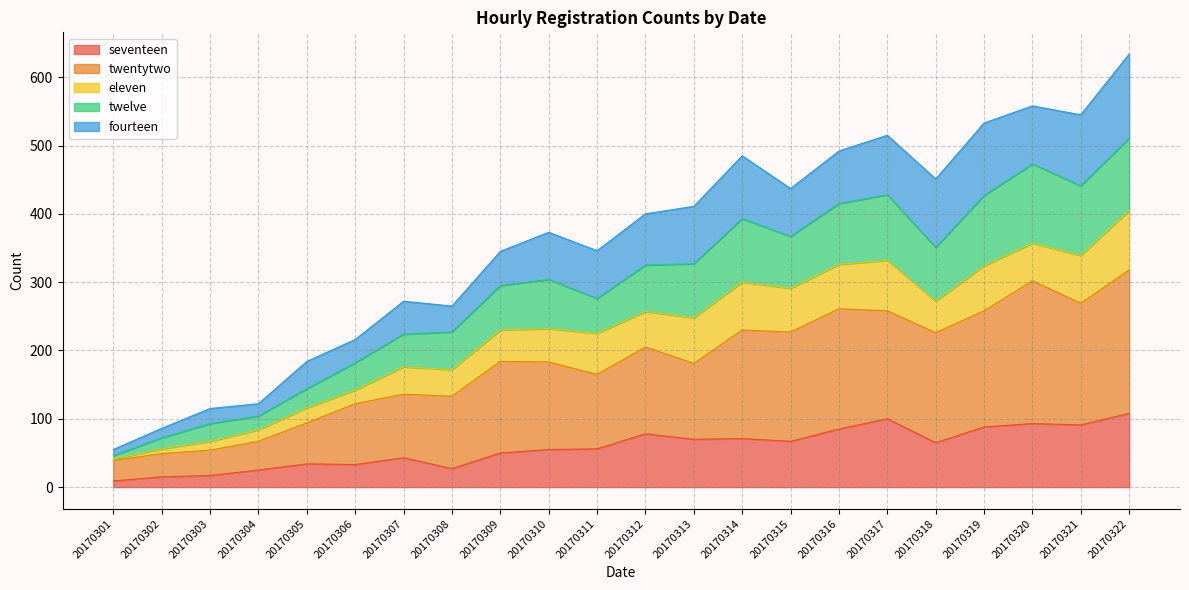

Does the chart display data point markers on the line(s)?

No